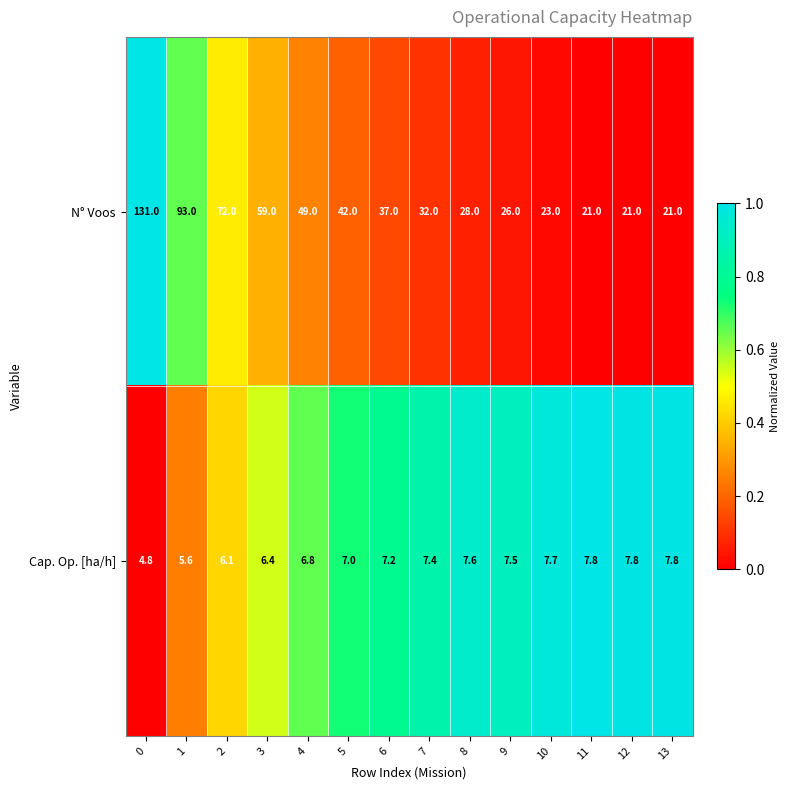

Reading left to right, transcribe all the data shown in this chart.

N° Voos: 0=131.0	1=93.0	2=72.0	3=59.0	4=49.0	5=42.0	6=37.0	7=32.0	8=28.0	9=26.0	10=23.0	11=21.0	12=21.0	13=21.0
Cap. Op. [ha/h]: 0=4.8	1=5.6	2=6.1	3=6.4	4=6.8	5=7.0	6=7.2	7=7.4	8=7.6	9=7.5	10=7.7	11=7.8	12=7.8	13=7.8